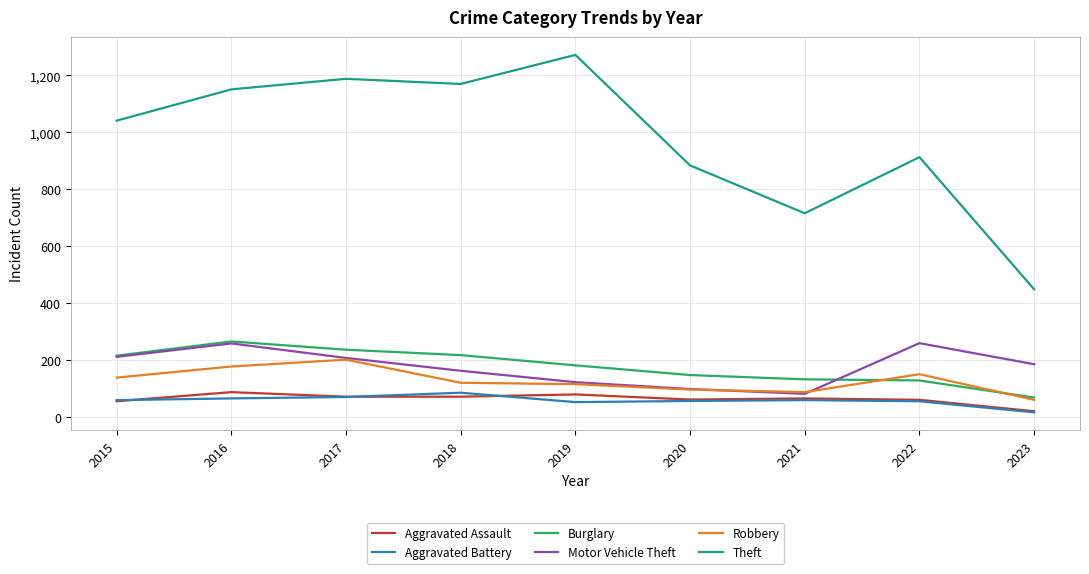

Which series changed the most between 2016 and 2021?

Theft